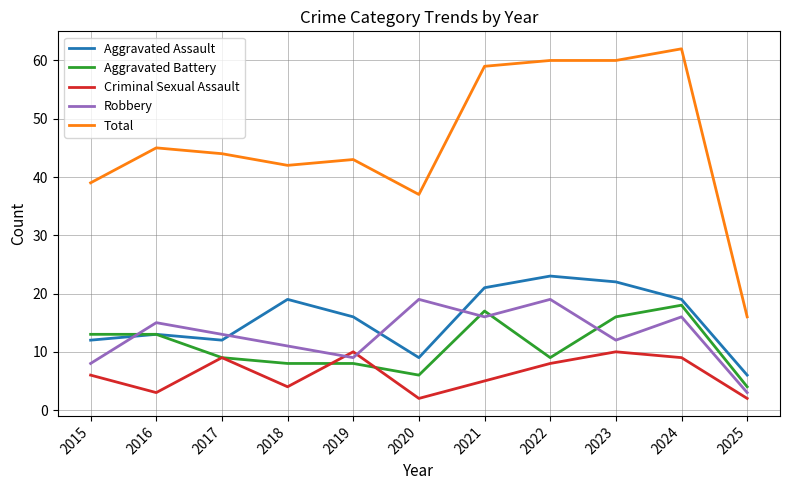

Where do Robbery and Criminal Sexual Assault first cross each other?

2018 and 2019